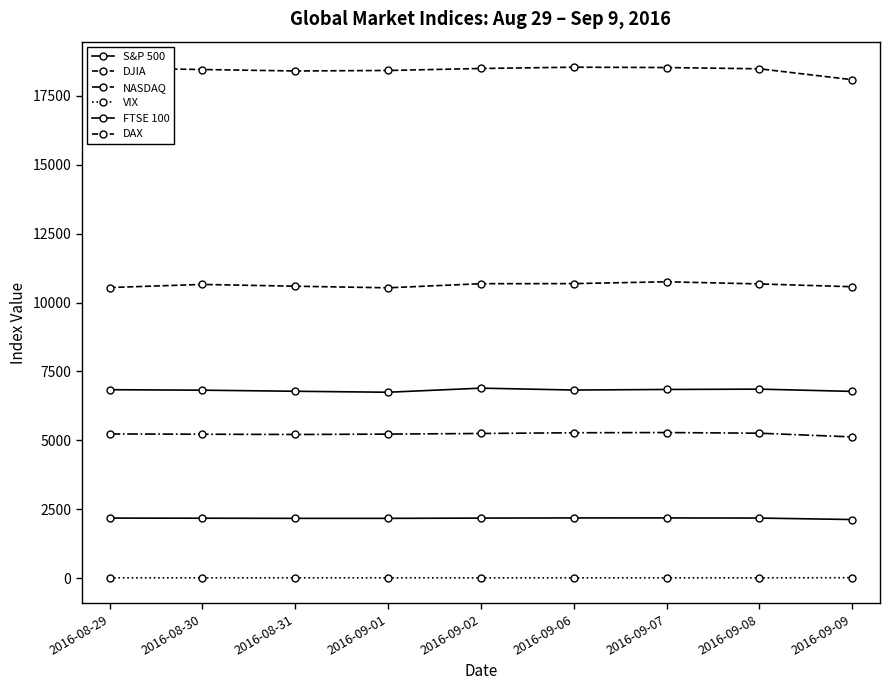

Count the number of categories in the chart.

9